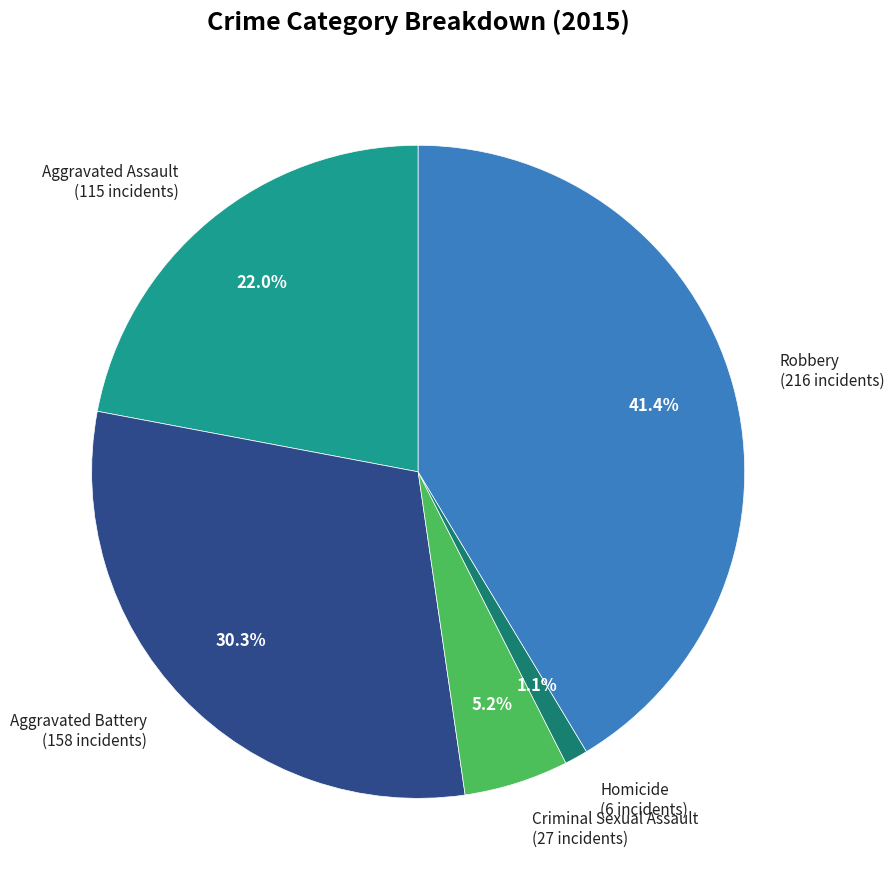

To the nearest percent, what is the difference between the Homicide and Robbery slice percentages?

40%